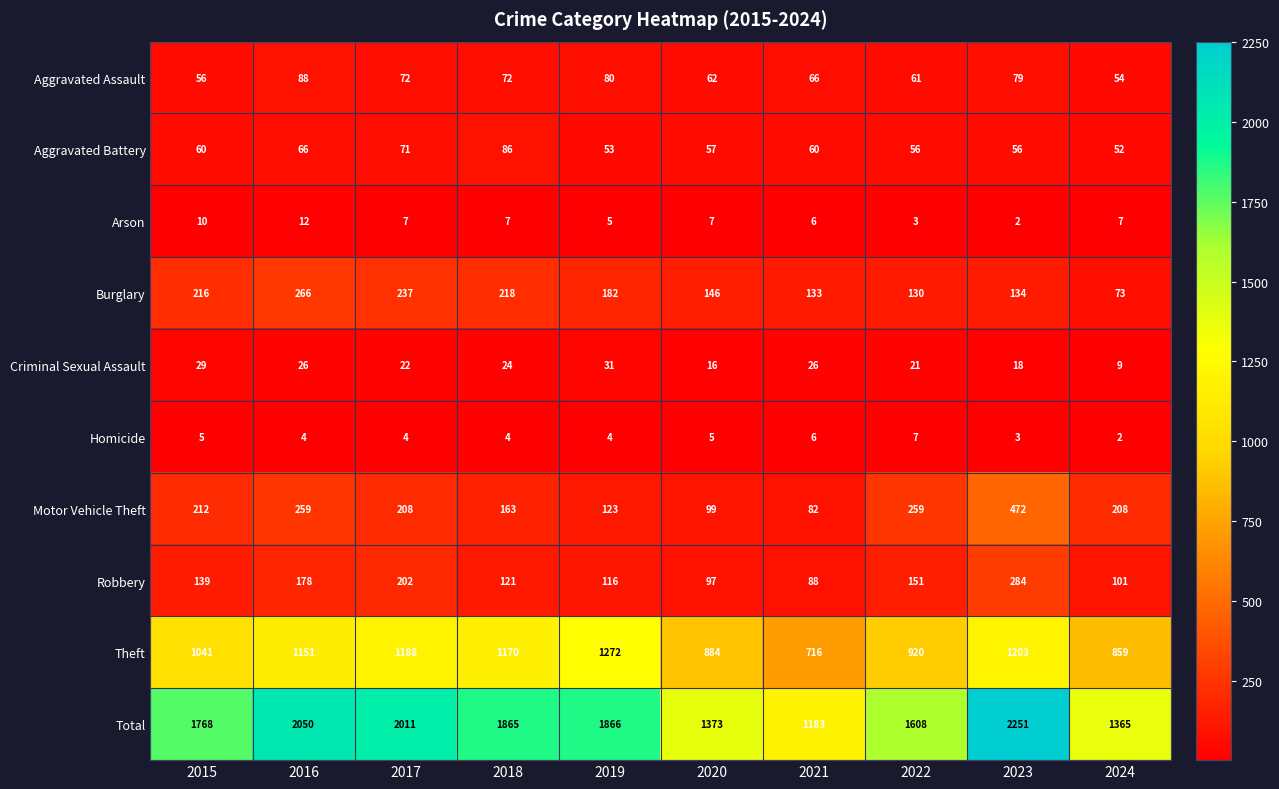

Count the number of data series in this chart.

10